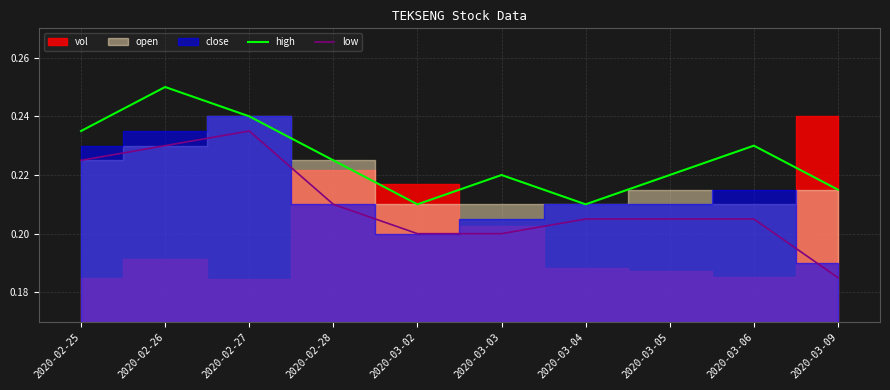

True or false: low and high cross at least once.

False